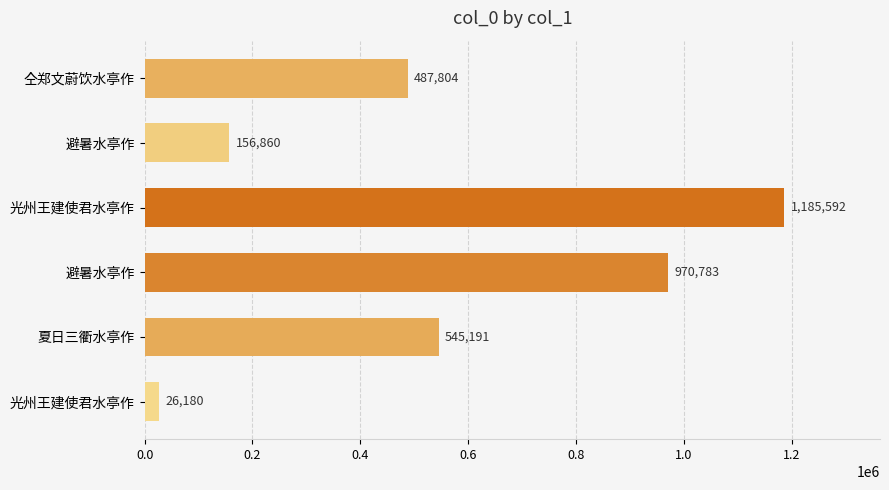

How many distinct data groups are displayed?

1